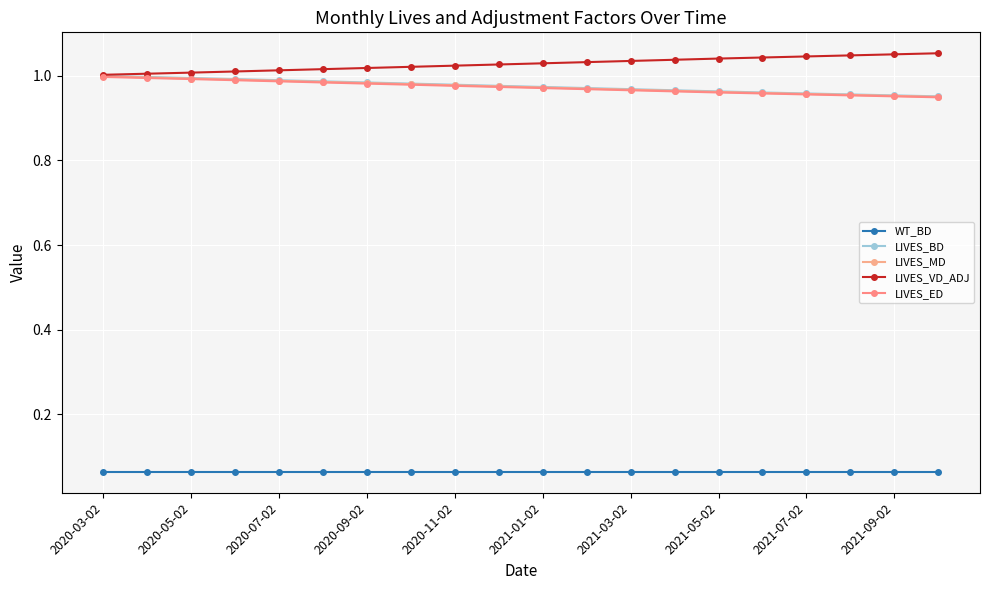

Which category has the lowest value in the LIVES_ED series?

19